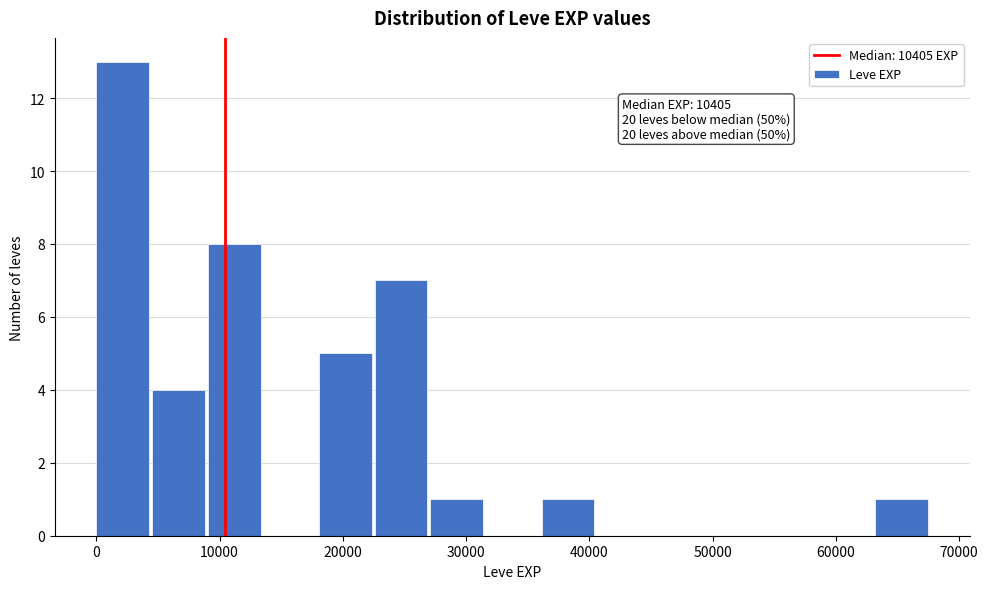

Which range on the x-axis has the tallest bar?

0 to 5000